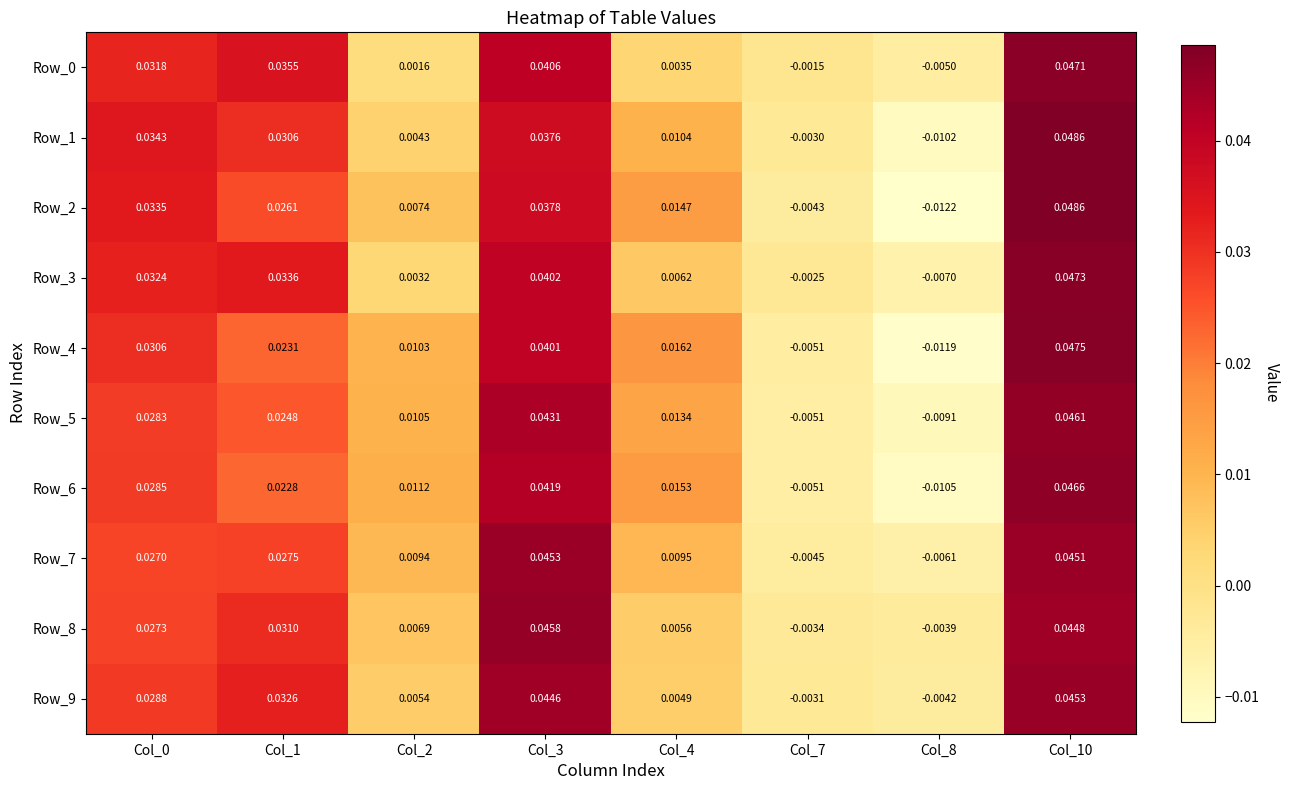

Is the value of Row_0 at Col_0 greater than the value of Row_5 at Col_8?

Yes